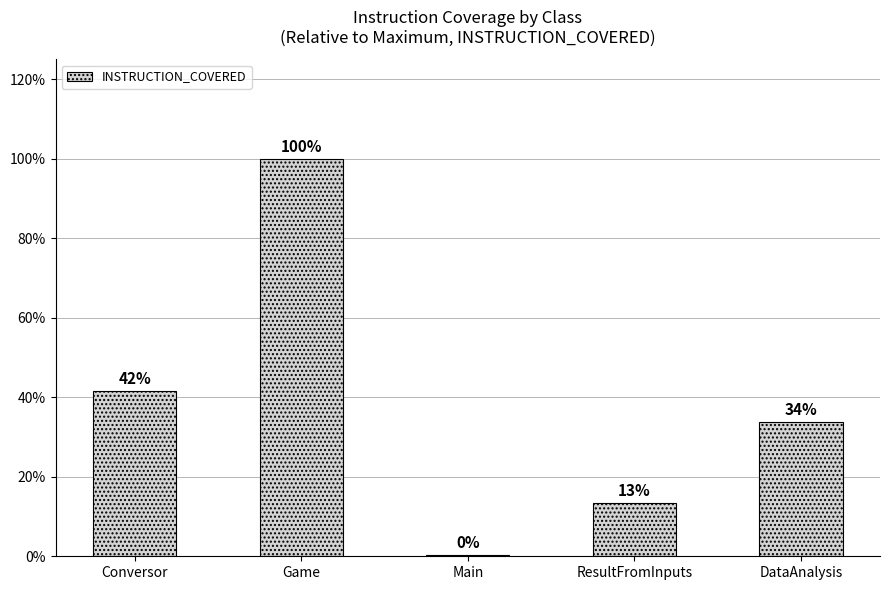

What is the sum of all values?

609